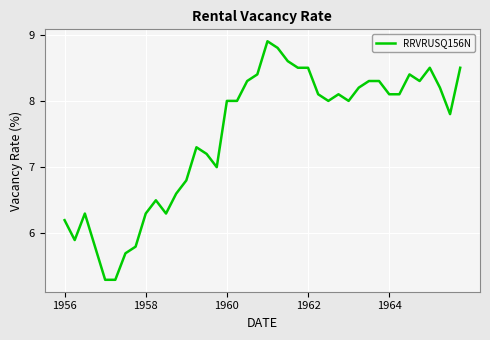

Does the chart have visible grid lines?

Yes